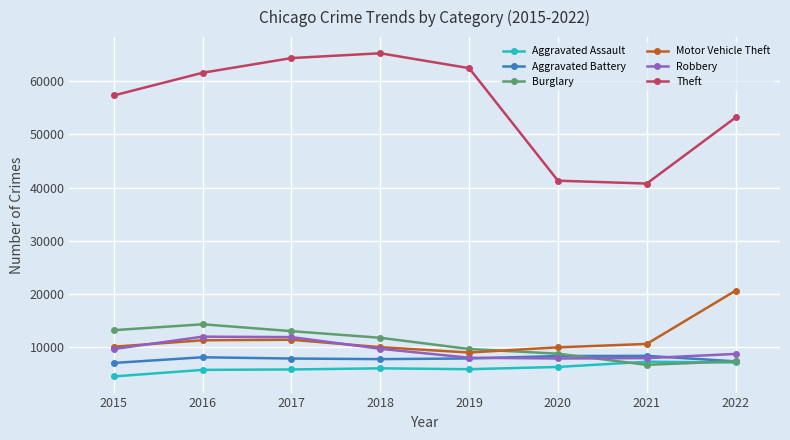

Does the chart display data point markers on the line(s)?

Yes